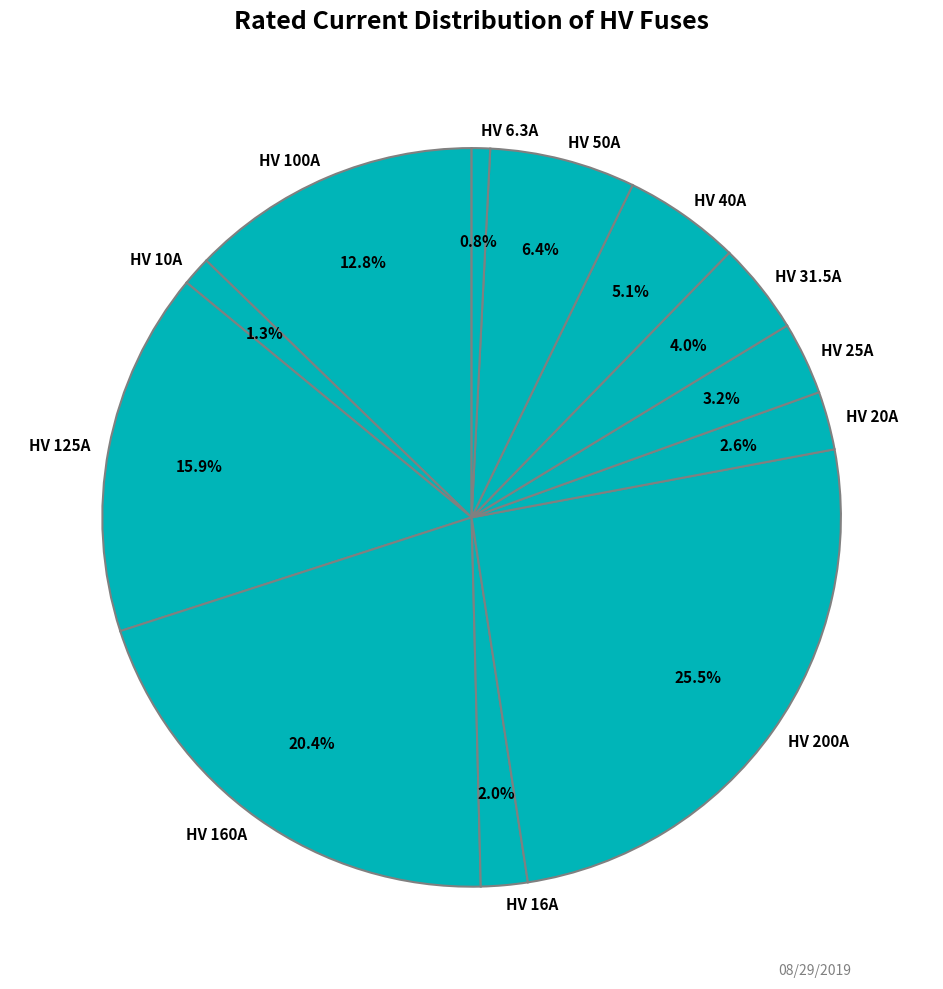

What percentage is NOT represented by HV 10A?

98.7%